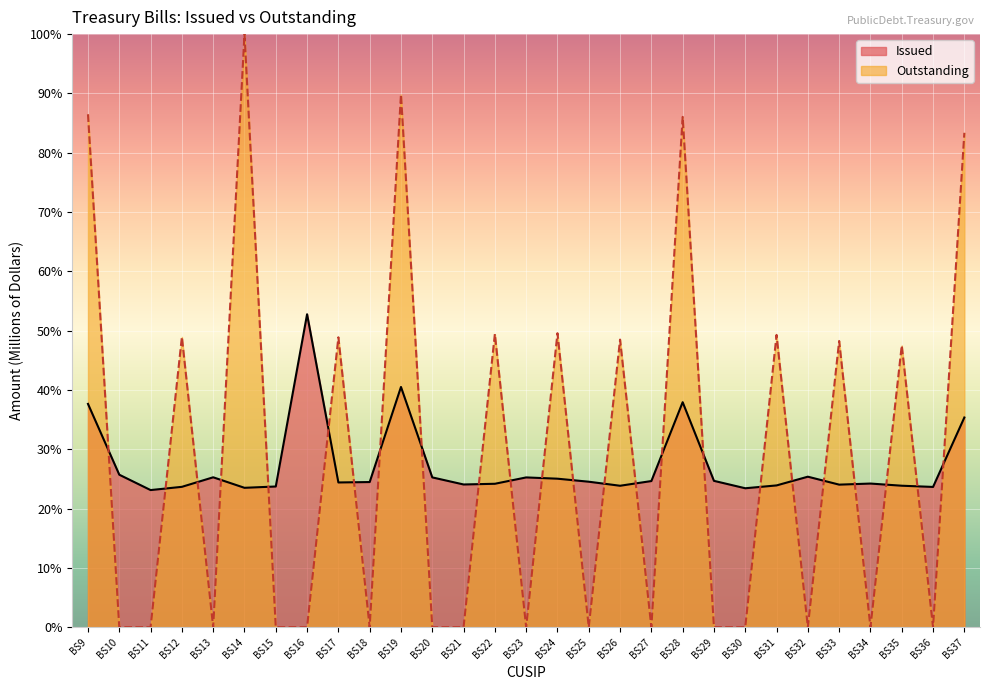

How many distinct data groups are displayed?

2